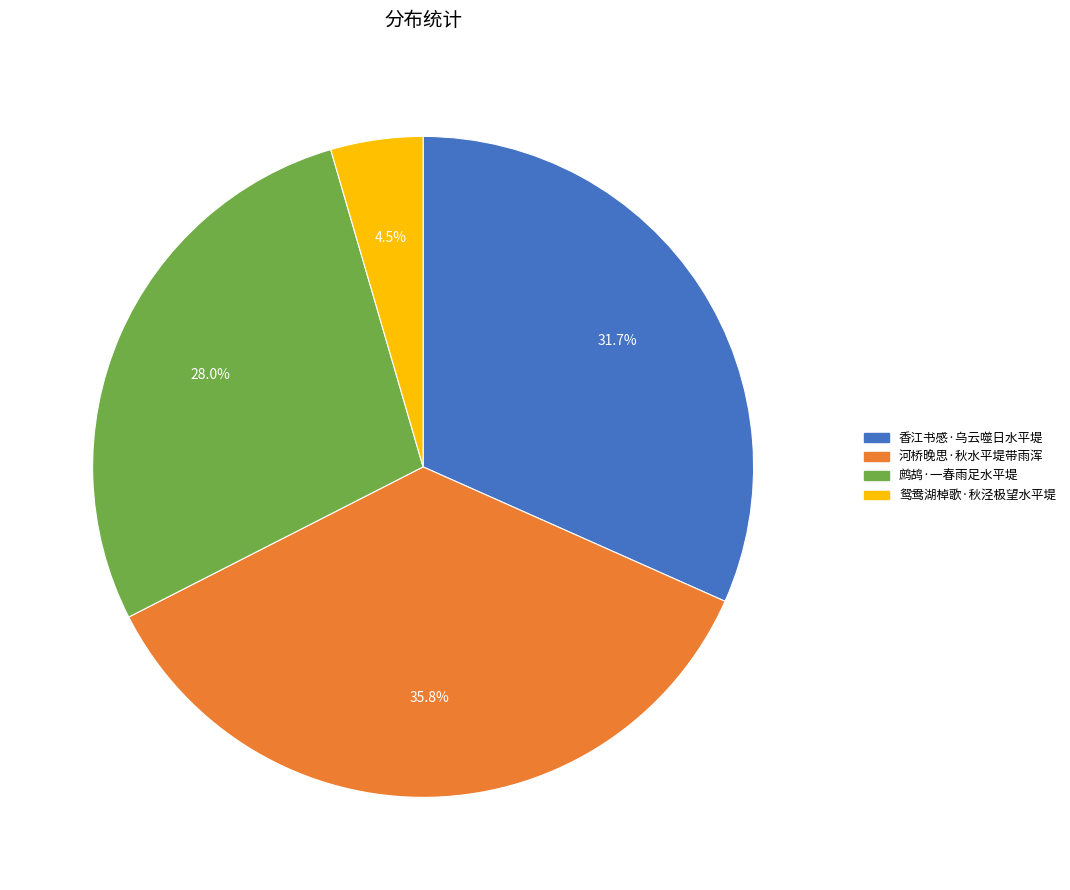

What percentage is the 香江书感·乌云噬日水平堤 slice, to the nearest percent?

32%